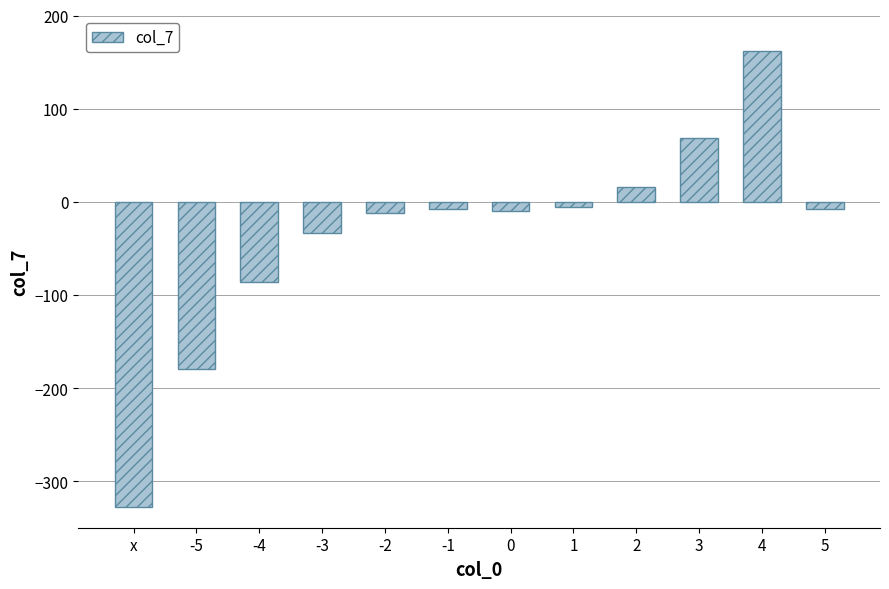

The value at 3 is 19. True or false?

False